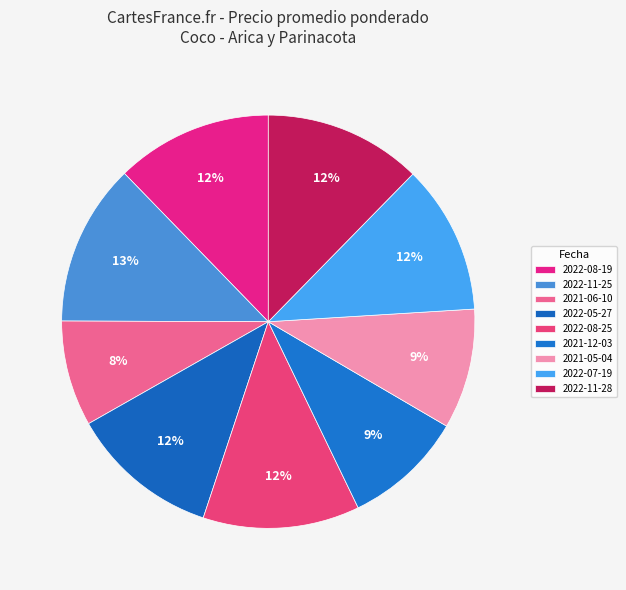

Does any single category account for the majority?

No